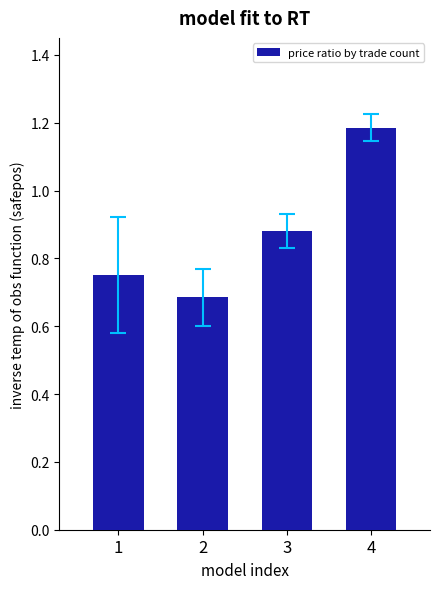

How many bars are there in total?

4